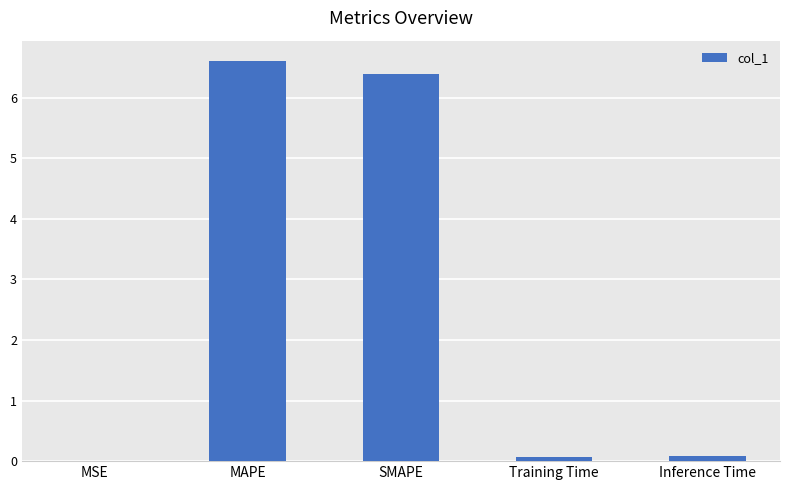

What is the greatest value displayed?

6.6